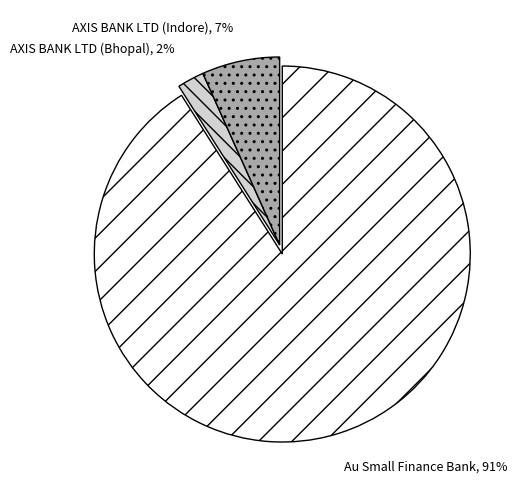

Rank the categories by value from lowest to highest.

AXIS BANK LTD (Bhopal), AXIS BANK LTD (Indore), Au Small Finance Bank